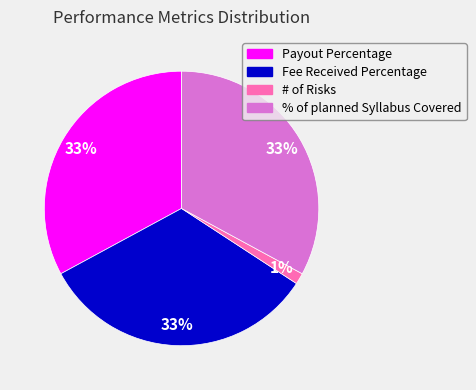

To the nearest percent, what is the difference between the largest and smallest slice percentages?

32%